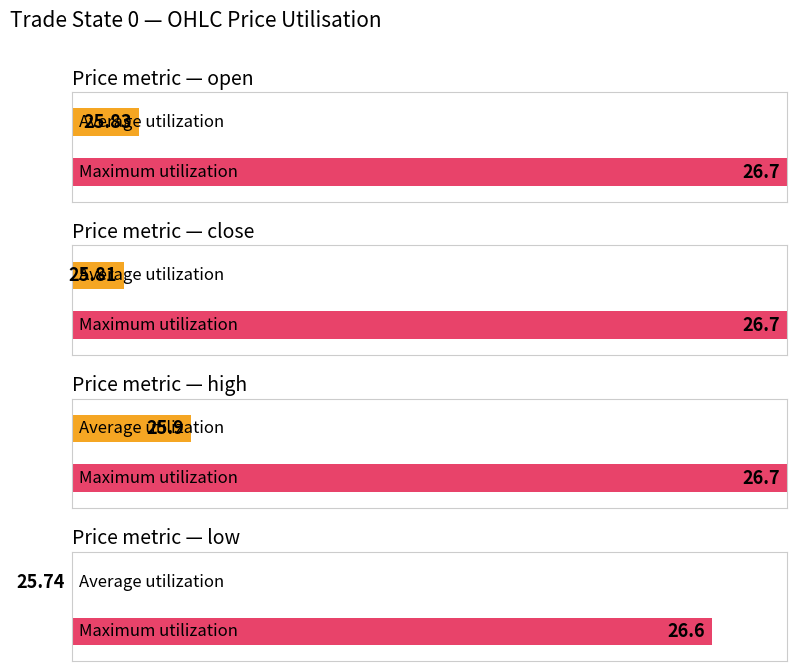

What is the maximum value shown in the chart?

26.7